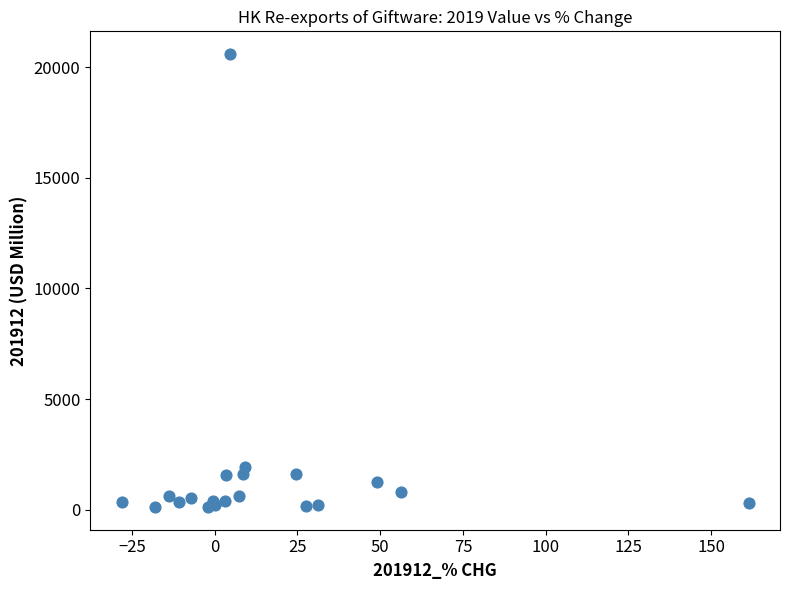

What Y value in the scatter plot is closest to 10357?

1921.8